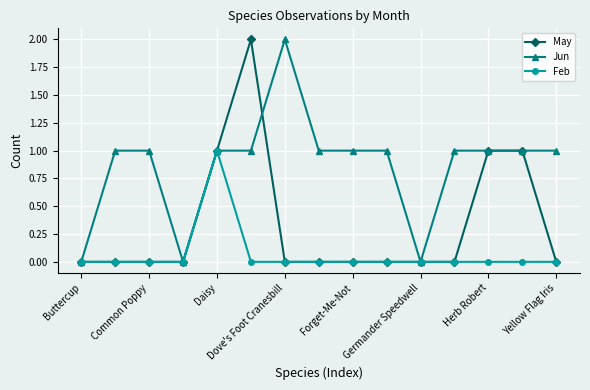

True or false: Jun and May cross at least once.

True